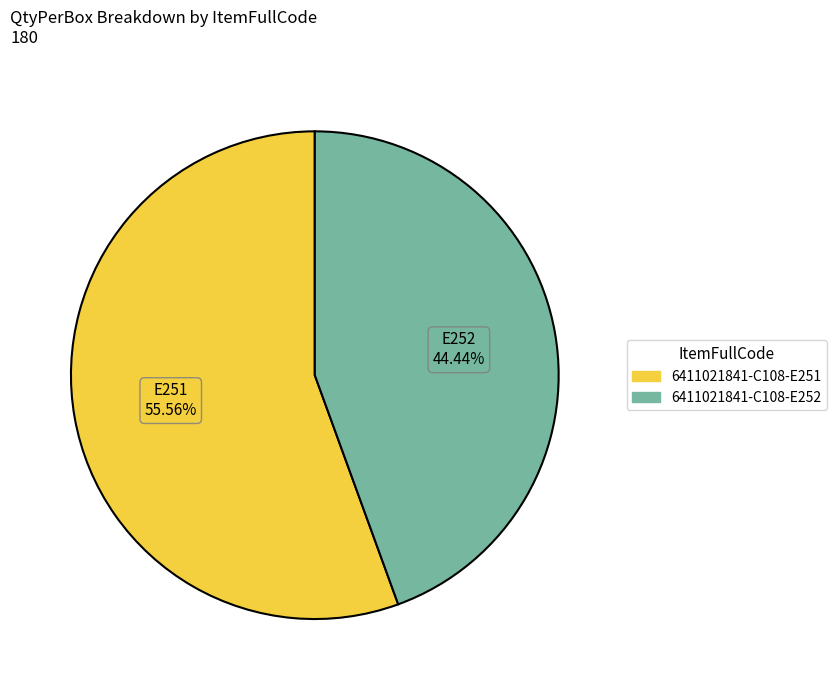

Is it true that 6411021841-C108-E252 is 44% of the pie?

True